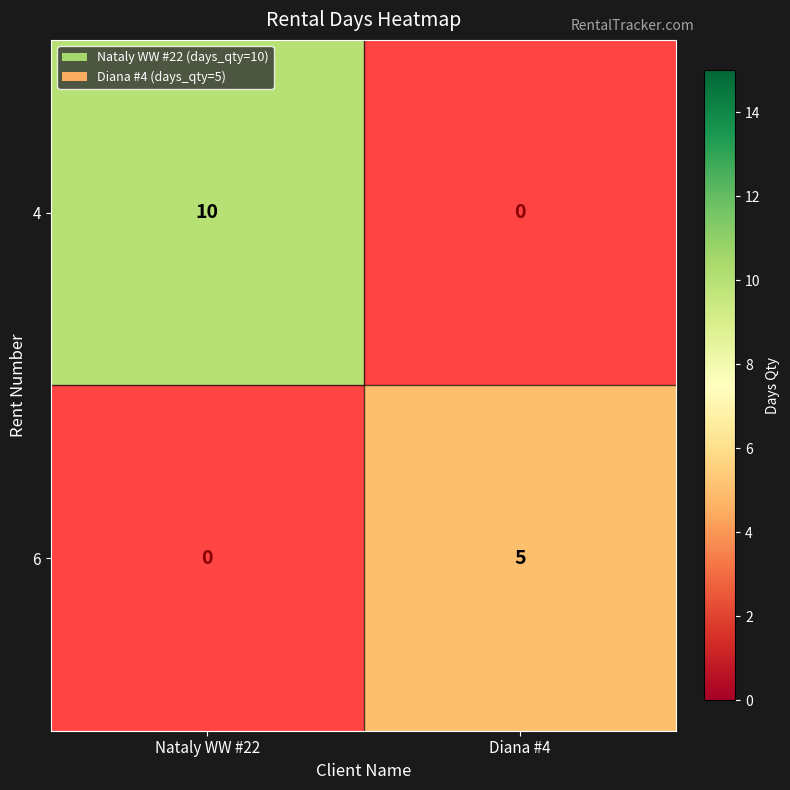

The value of 6 at Diana #4 is 5. True or false?

True